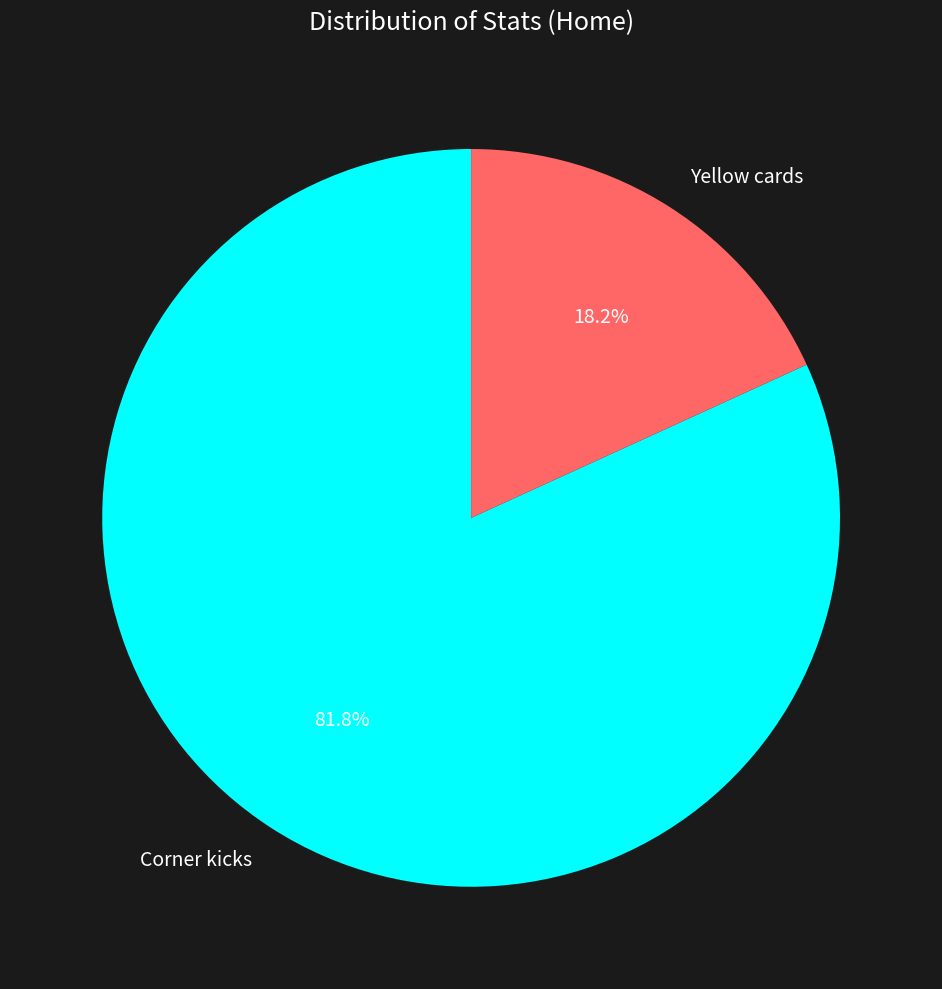

Which category has the smallest portion of the pie?

Yellow cards